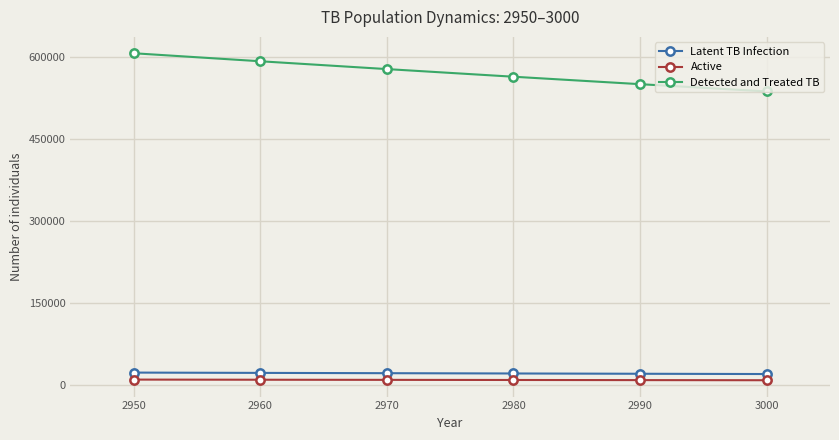

List the labels in order of Detected and Treated TB value, smallest first.

3000, 2990, 2980, 2970, 2960, 2950